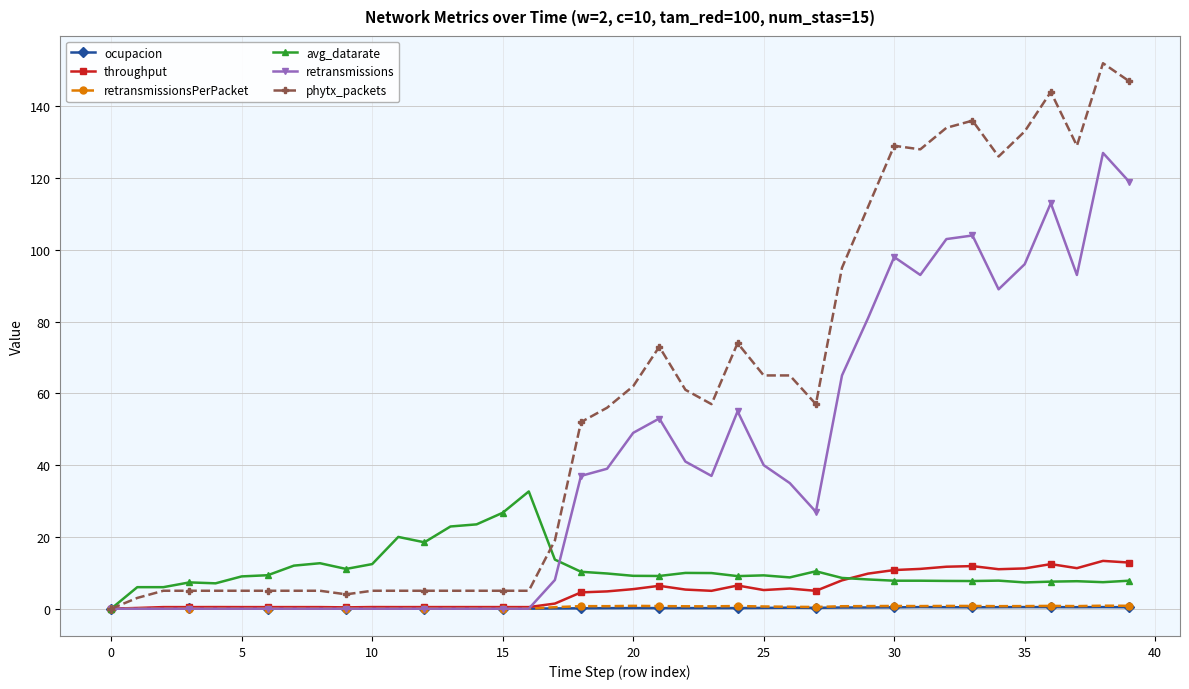

Which series has the largest range (max minus min)?

phytx_packets